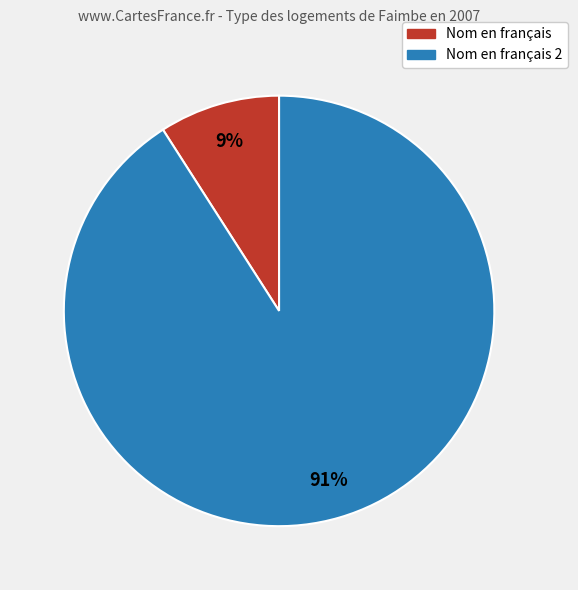

To the nearest percent, what is the average slice percentage?

50%